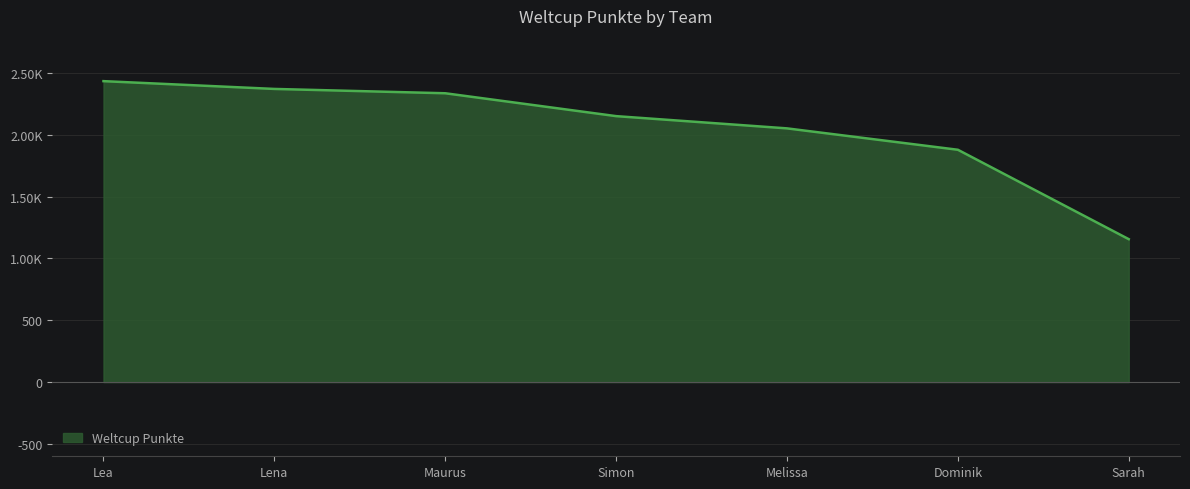

Does the chart have visible grid lines?

Yes